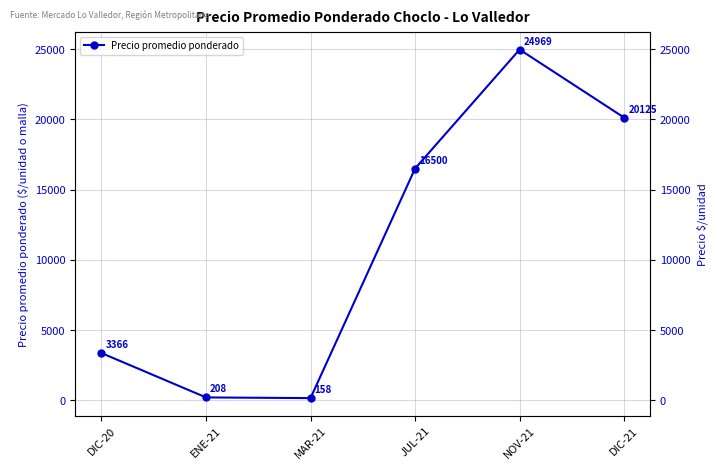

How many lines are shown in the chart?

1